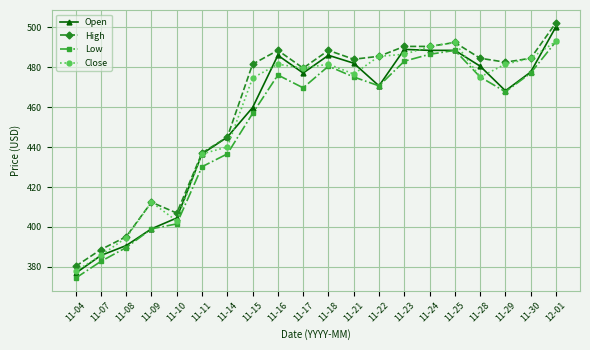

How many values in the High series are below 484?

10